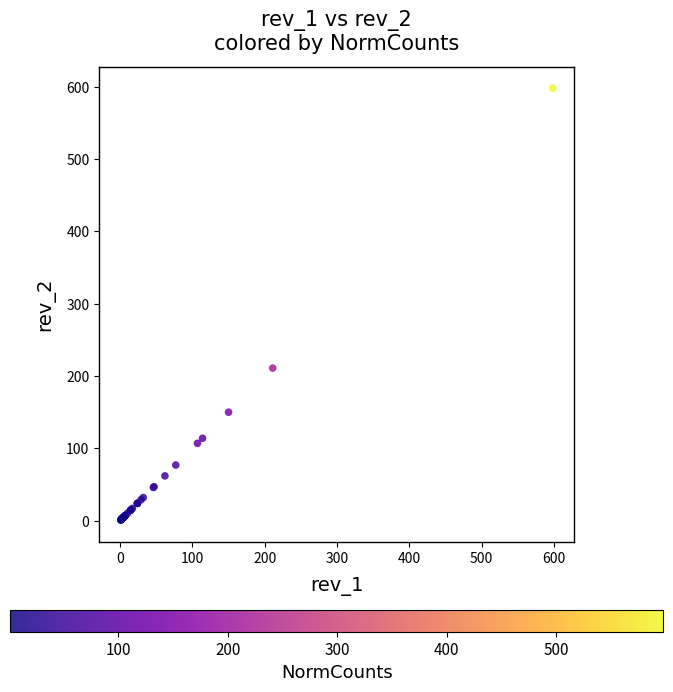

What Y value in the scatter plot is closest to 299?

211